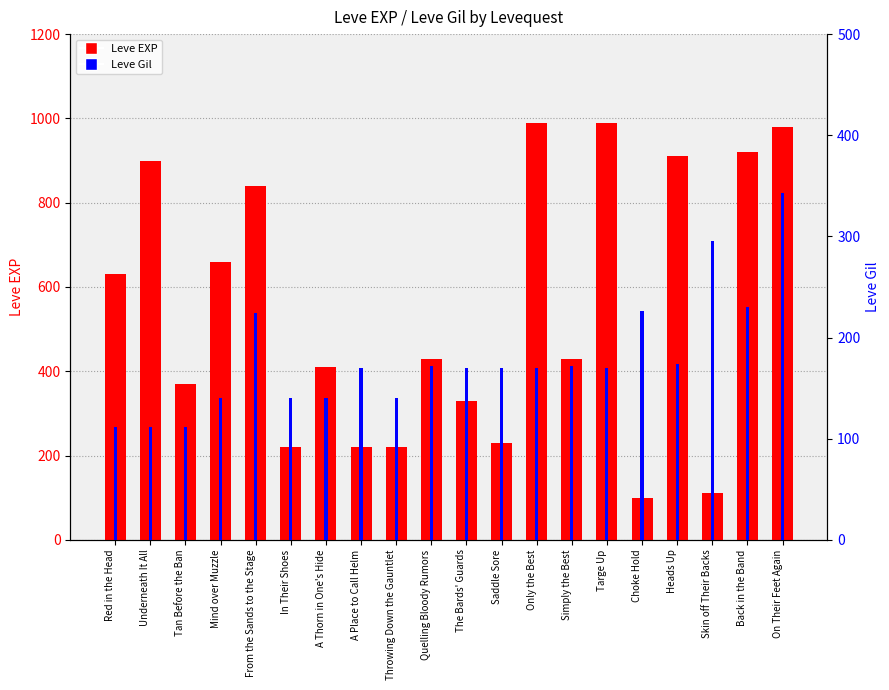

What is the sum of all Leve EXP values?

10890